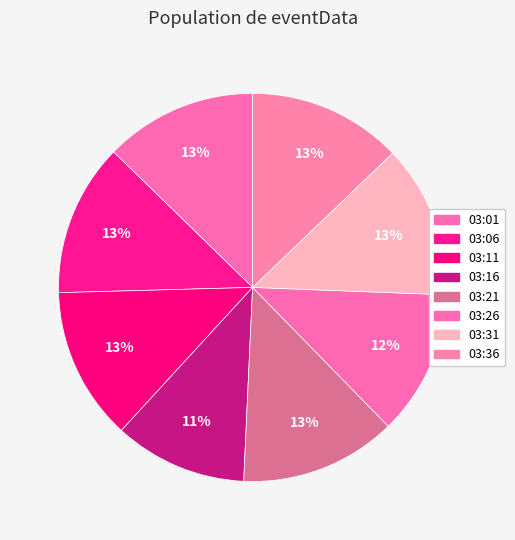

How many slices are in this pie chart?

8